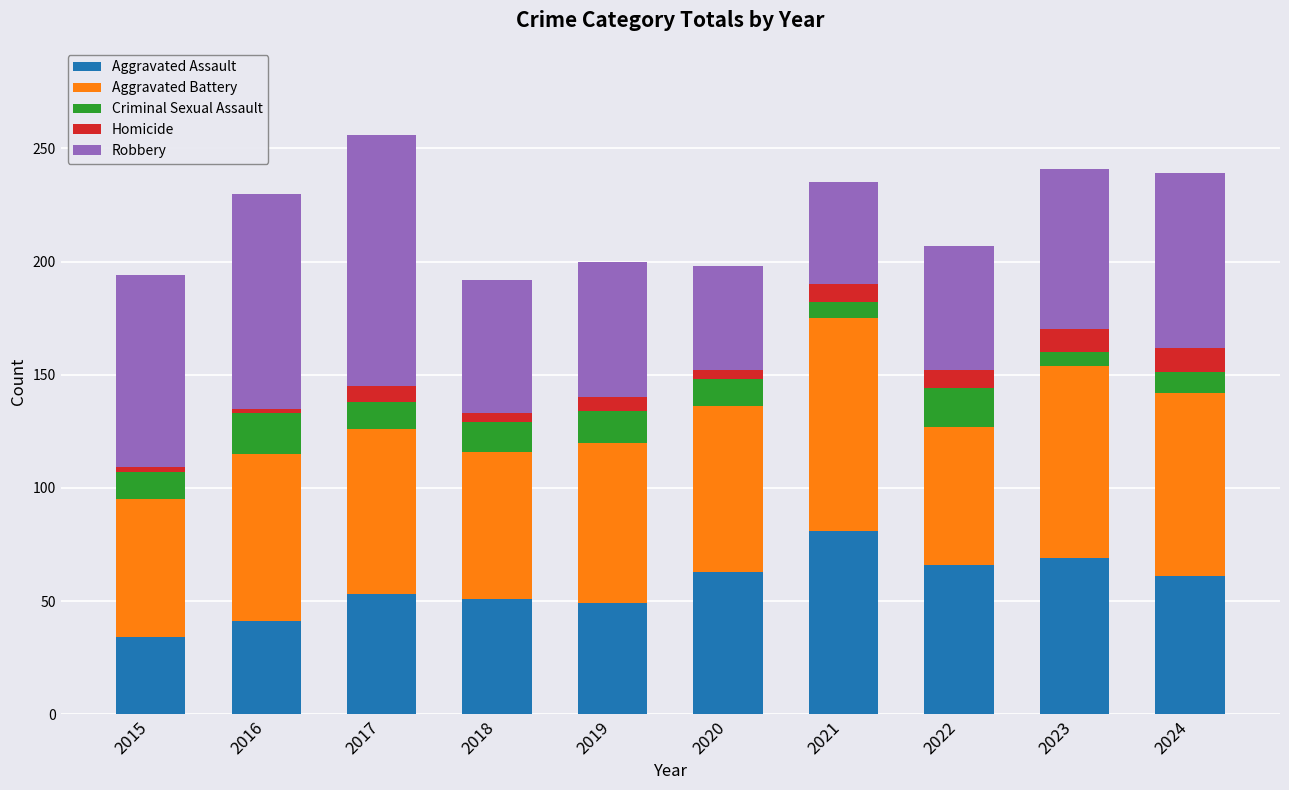

How many values in the Aggravated Assault series are below 61?

5